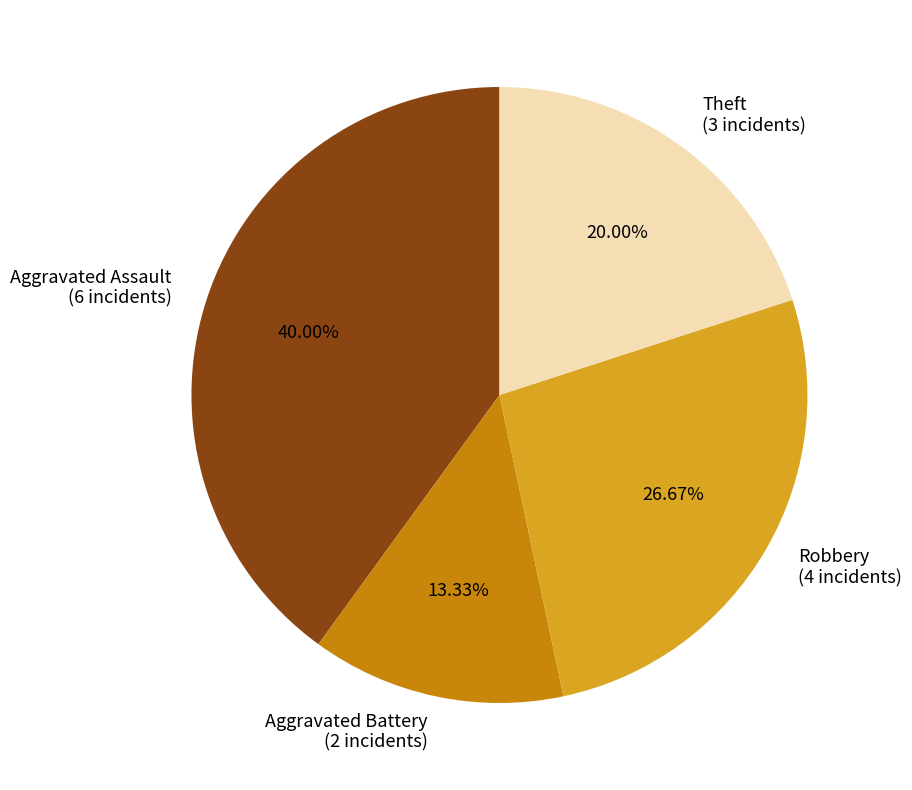

How much of the chart is everything except Aggravated Battery?

86.7%